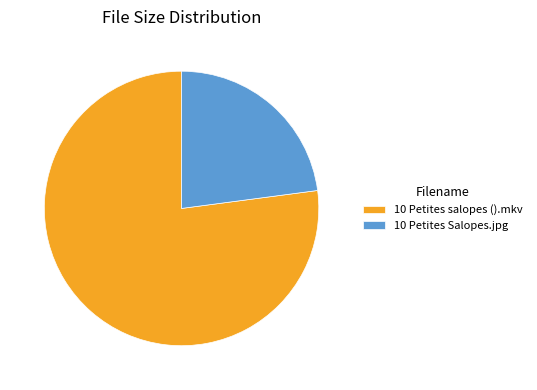

Which category accounts for the majority?

10 Petites salopes ().mkv